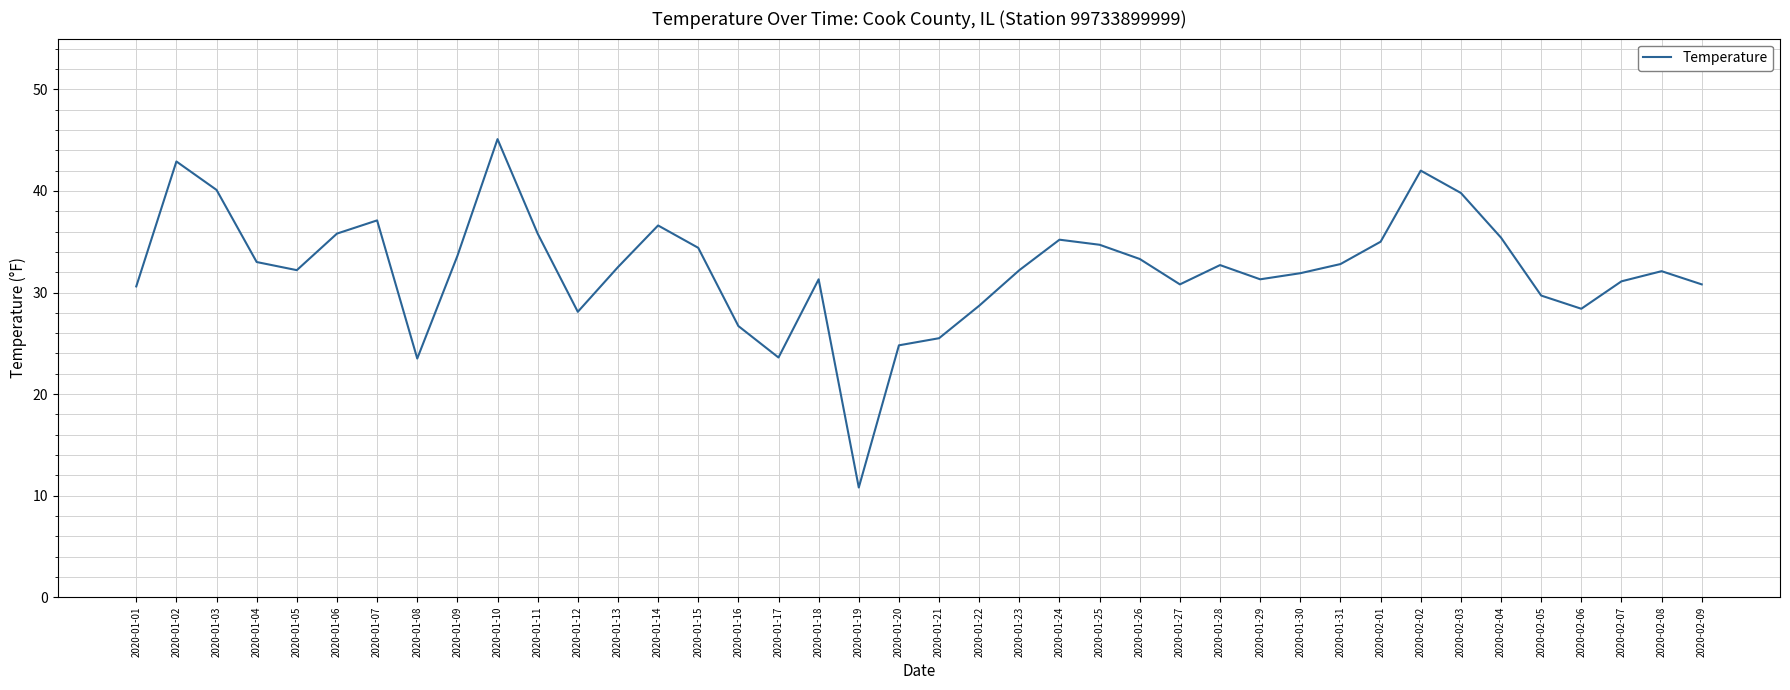

Where is the first local maximum?

2020-01-02